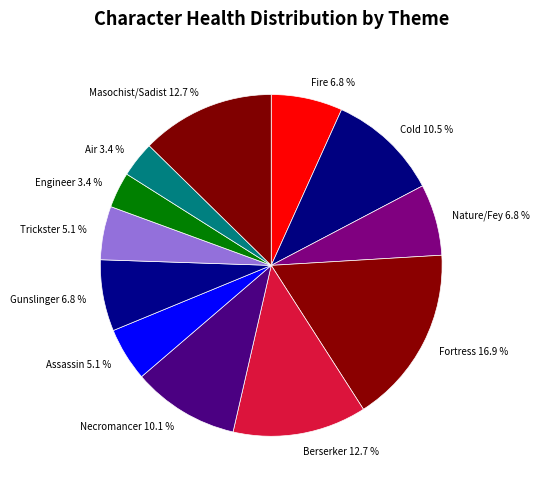

To the nearest percent, what is the combined percentage of Cold and Assassin?

16%